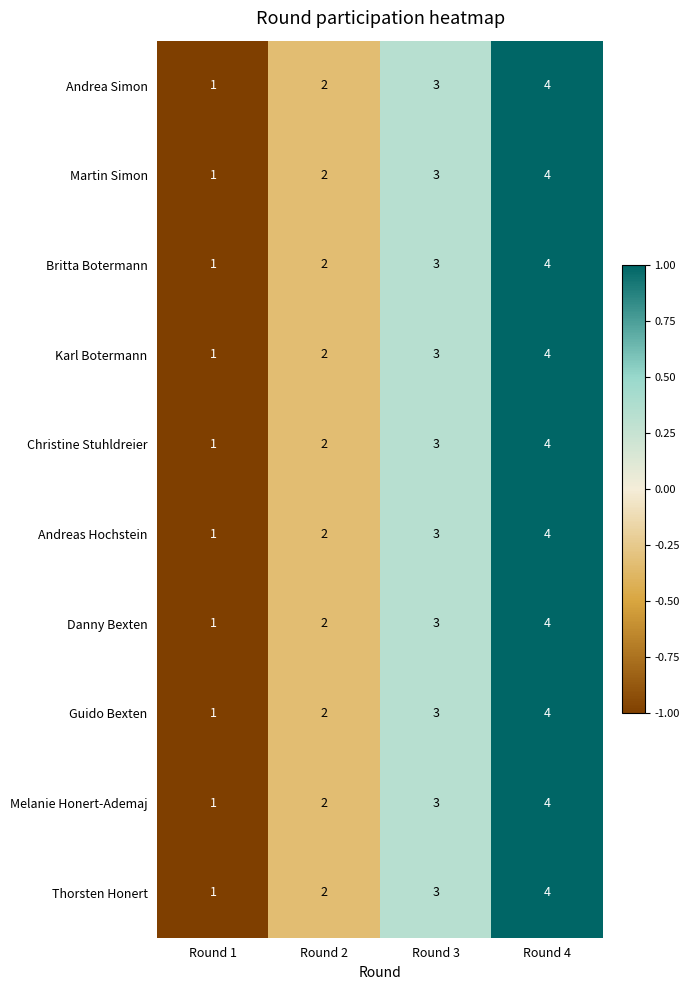

Count the number of data series in this chart.

10